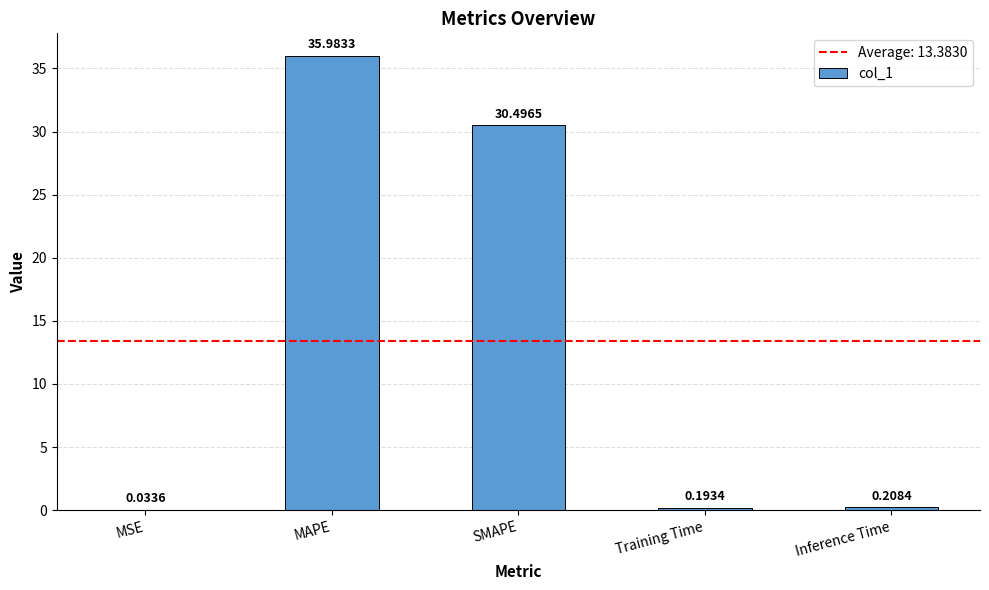

What is the greatest value displayed?

36.0